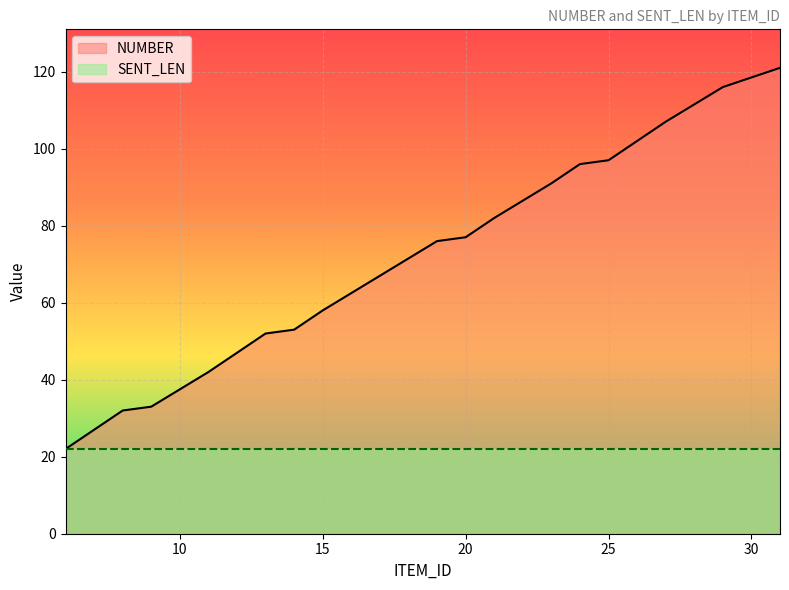

Approximately how many times larger is the value at 6 compared to 29?

0.2